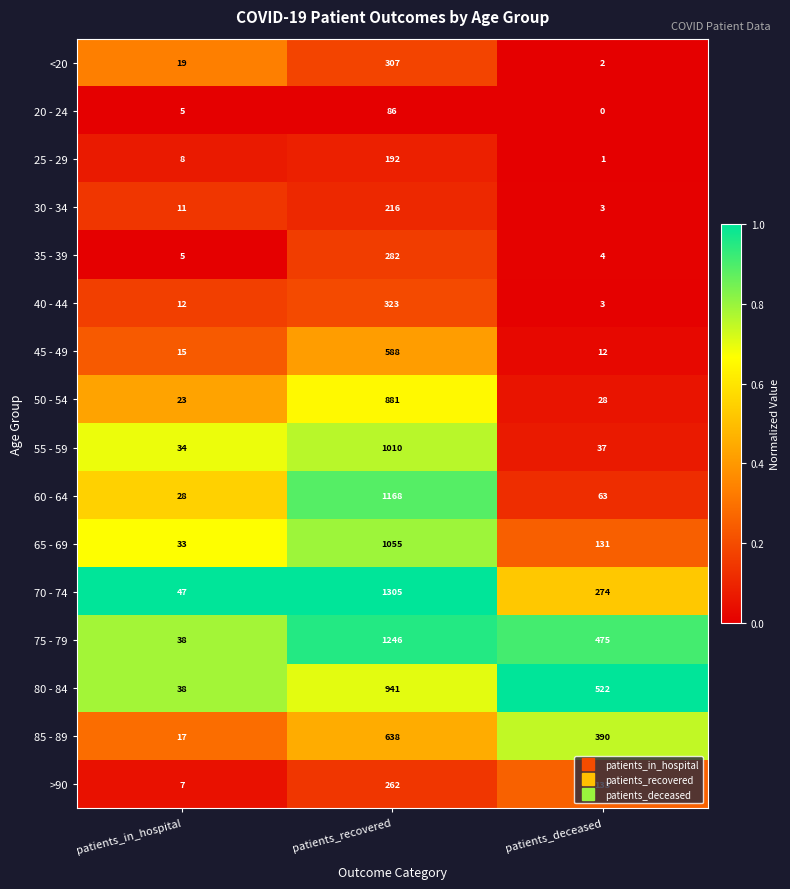

Which category has the lowest value across all series?

patients_deceased